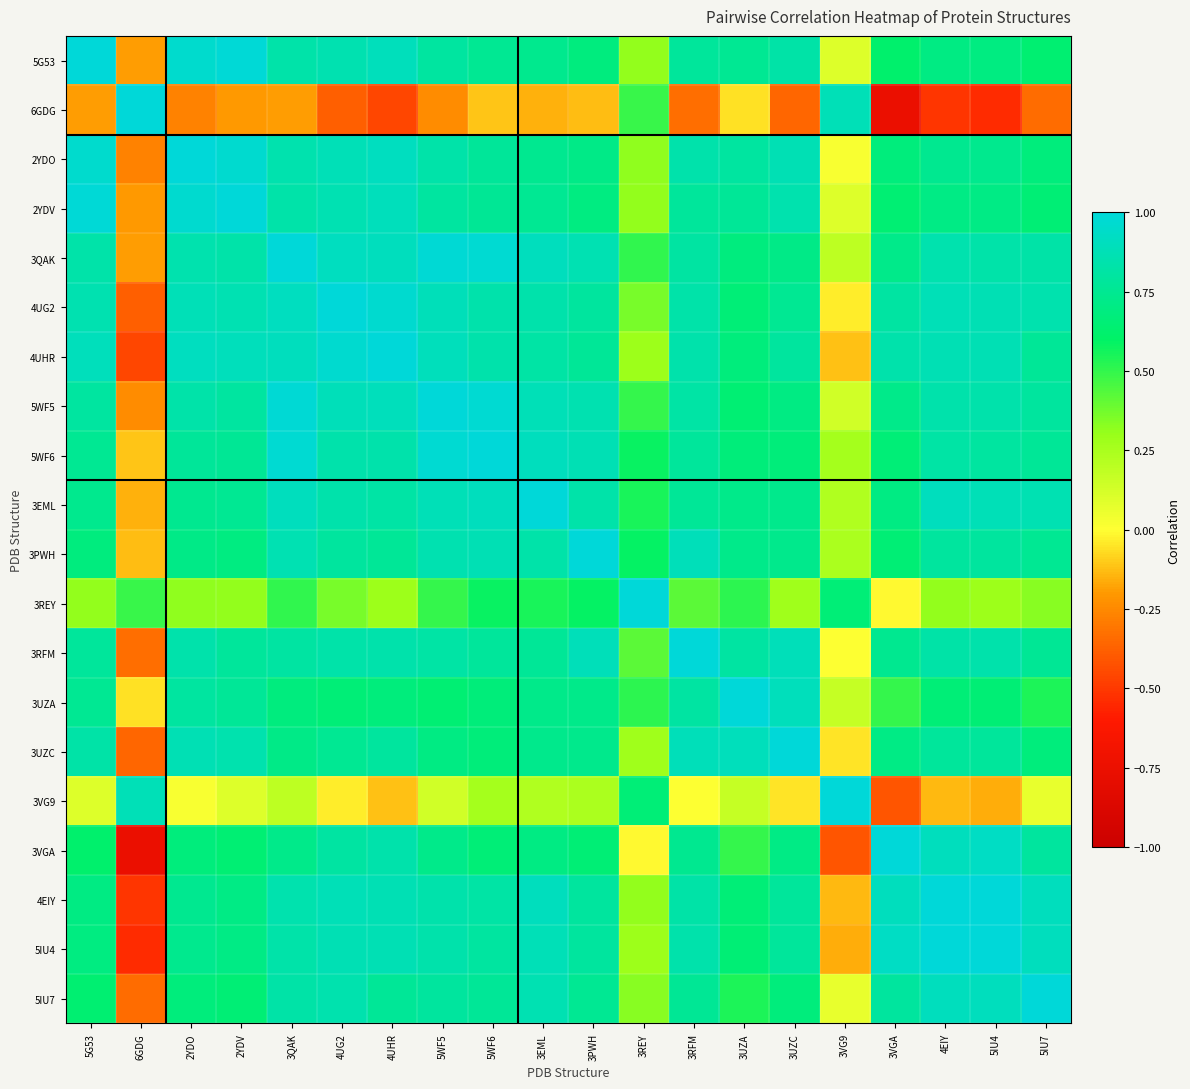

How many distinct data groups are displayed?

20